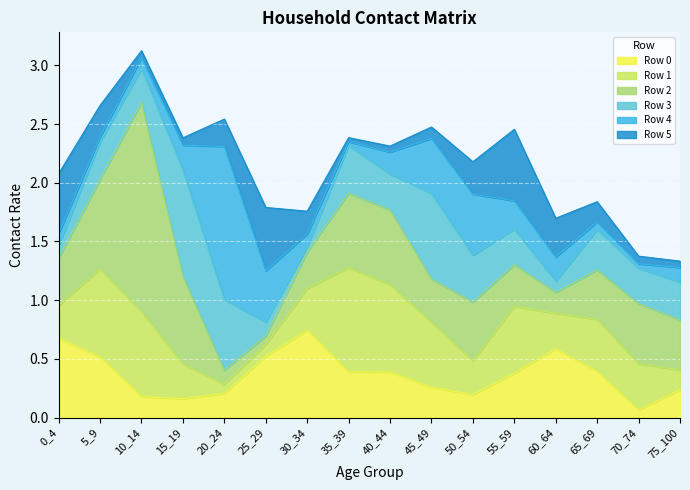

Read the Row 3 value at 0_4.

0.1